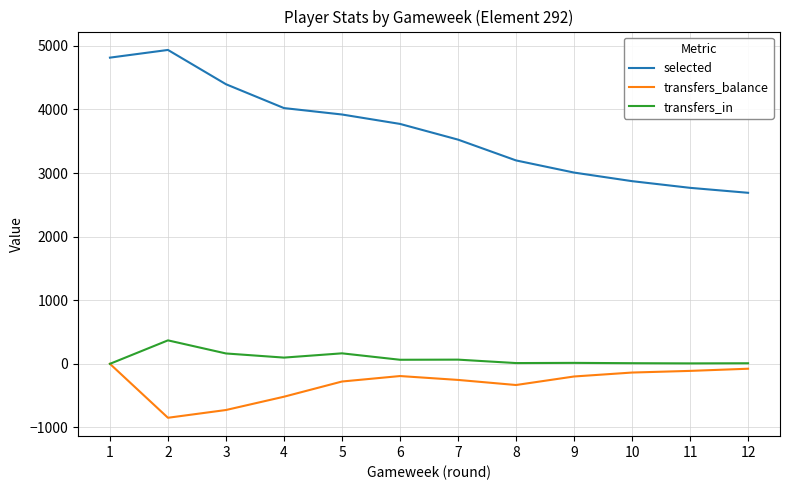

Is the value of selected at 11 greater than the value of transfers_in at 12?

Yes